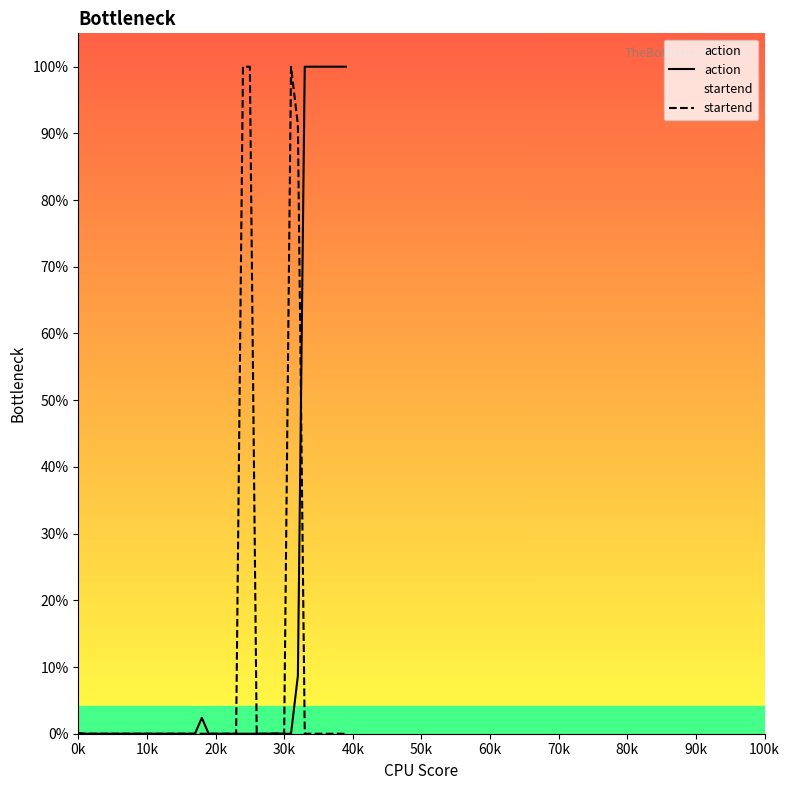

What is the label of the 35th point from the right?

50k